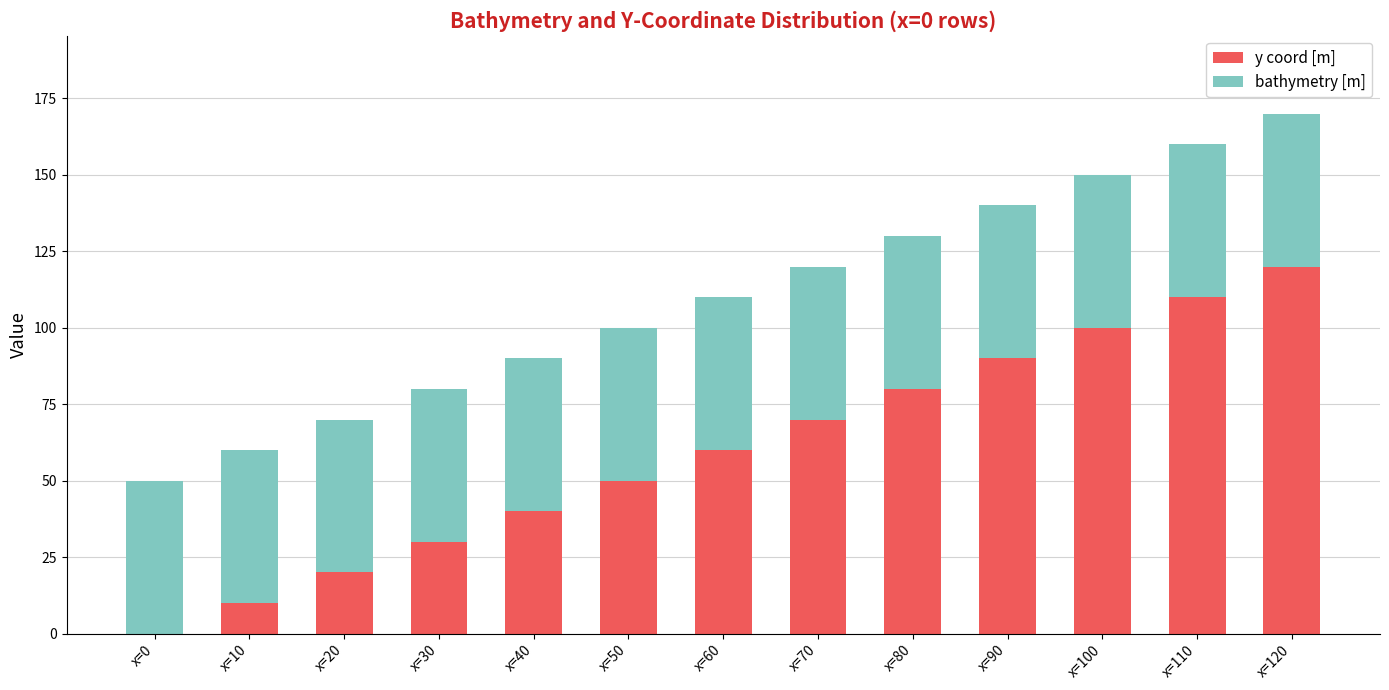

At which category is the sum across all series the highest?

x=120